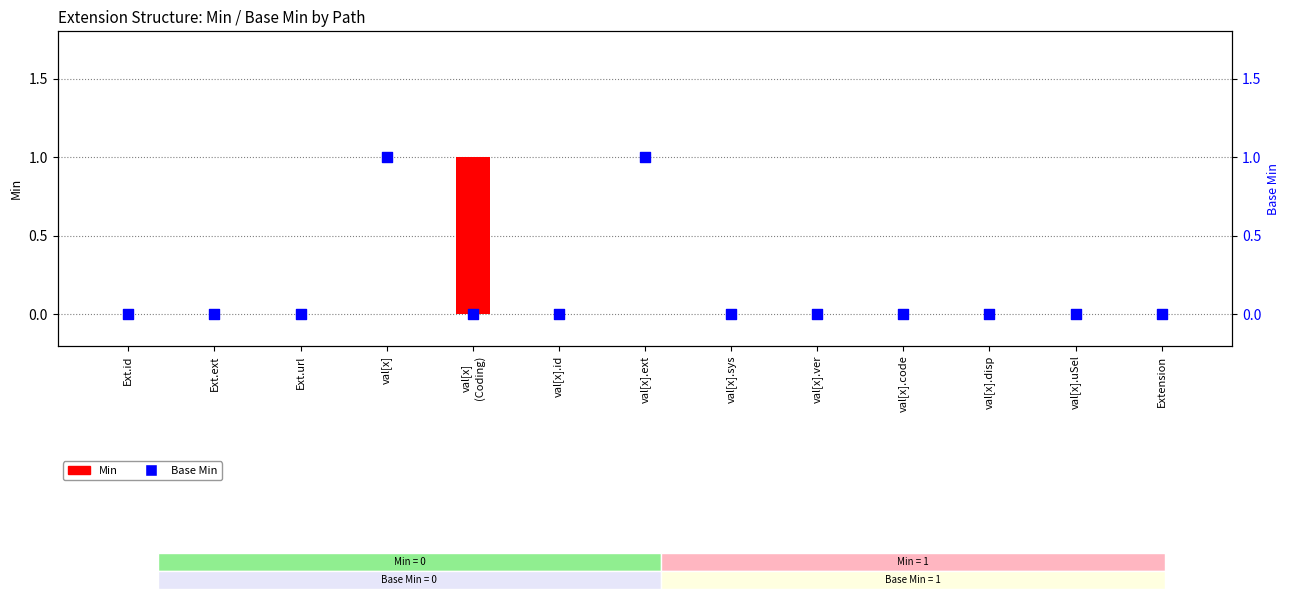

Which series reaches the maximum Y coordinate?

Min